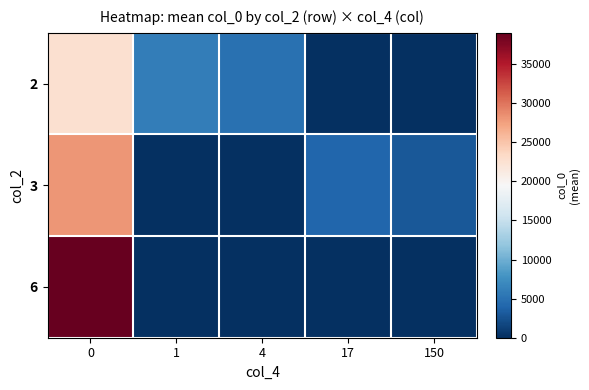

At how many categories does at least one series exceed 10470?

1